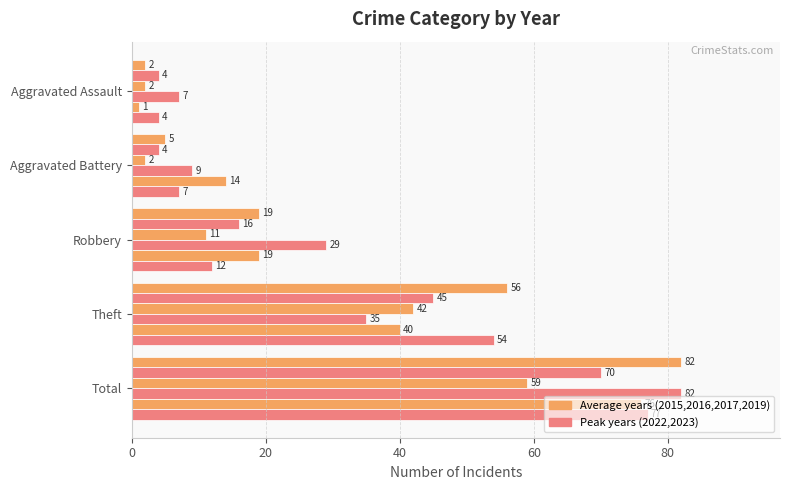

How many data points does each series have?

5